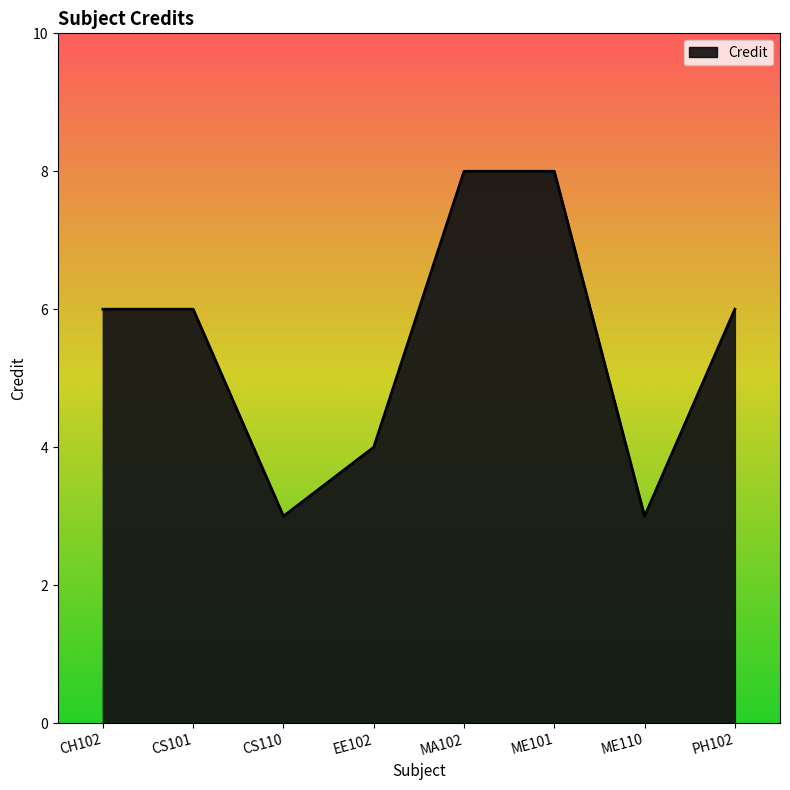

How many lines are shown in the chart?

1